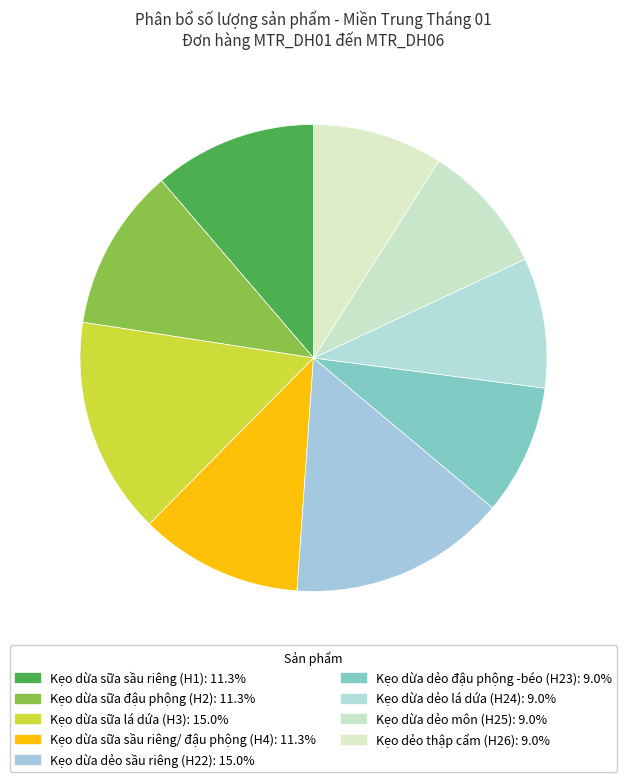

Does any single category account for the majority?

No